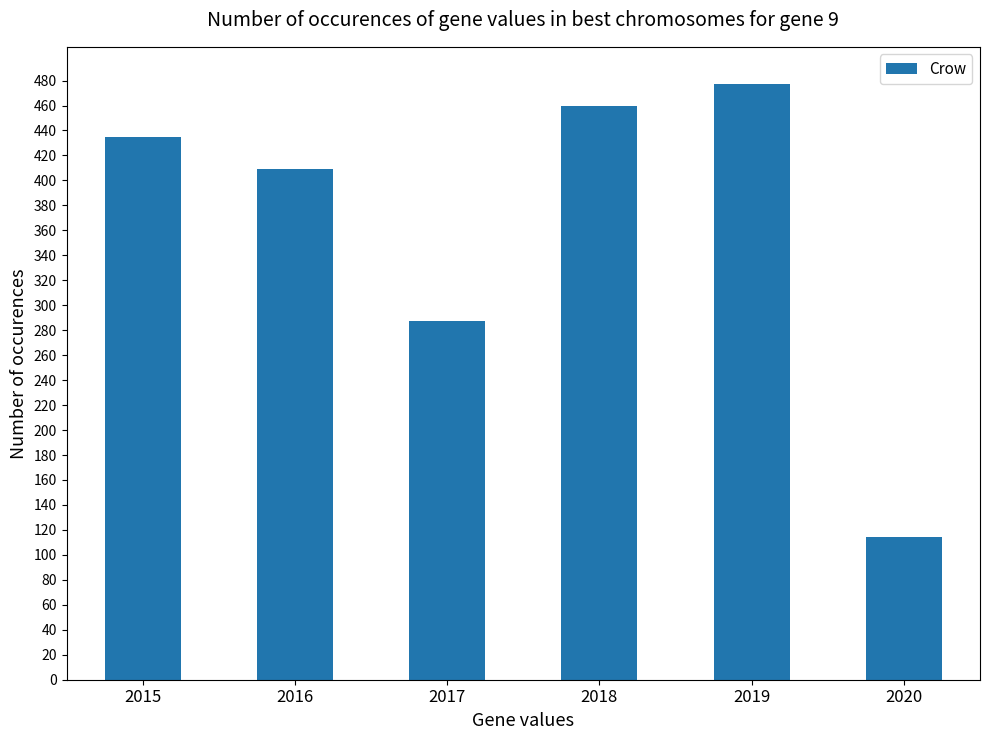

What is the ratio of the value at 2018 to the value at 2017?

1.6